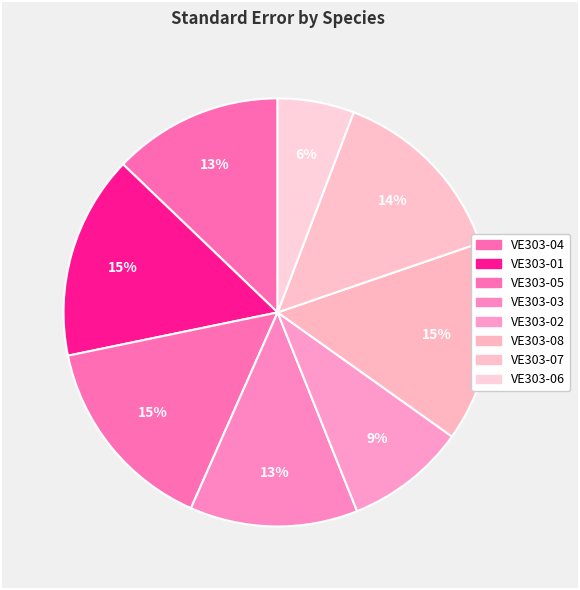

The VE303-05 slice represents 21% of the pie. True or false?

False